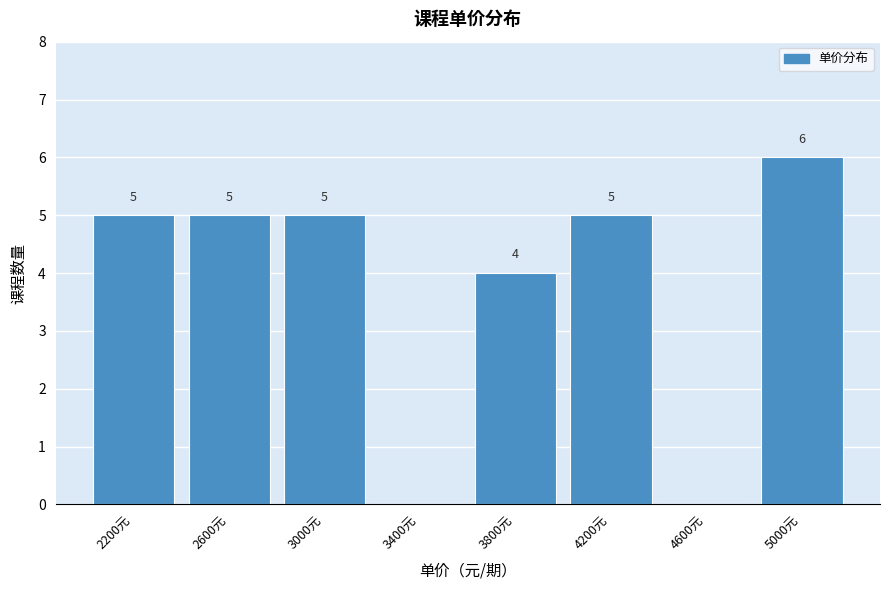

Reading right to left, what are all the values shown in this chart?

5000元=6	4600元=0	4200元=5	3800元=4	3400元=0	3000元=5	2600元=5	2200元=5